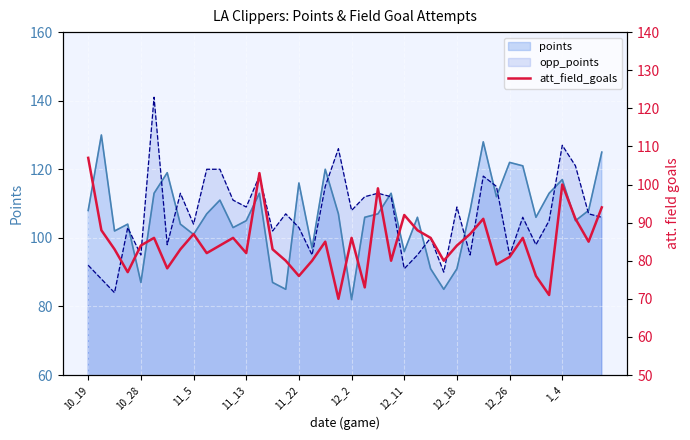

At which label does the data first exceed 84?

10_19